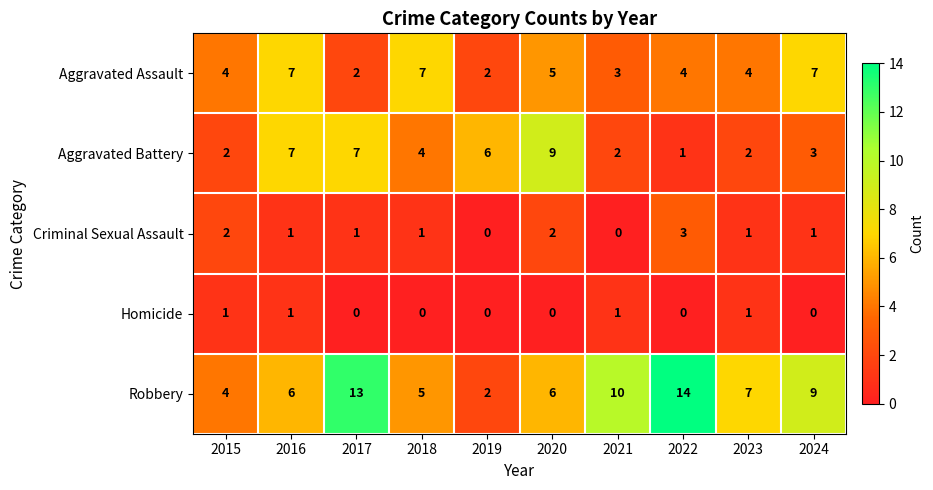

What is the difference between the maximum and second lowest values in the Criminal Sexual Assault series?

3